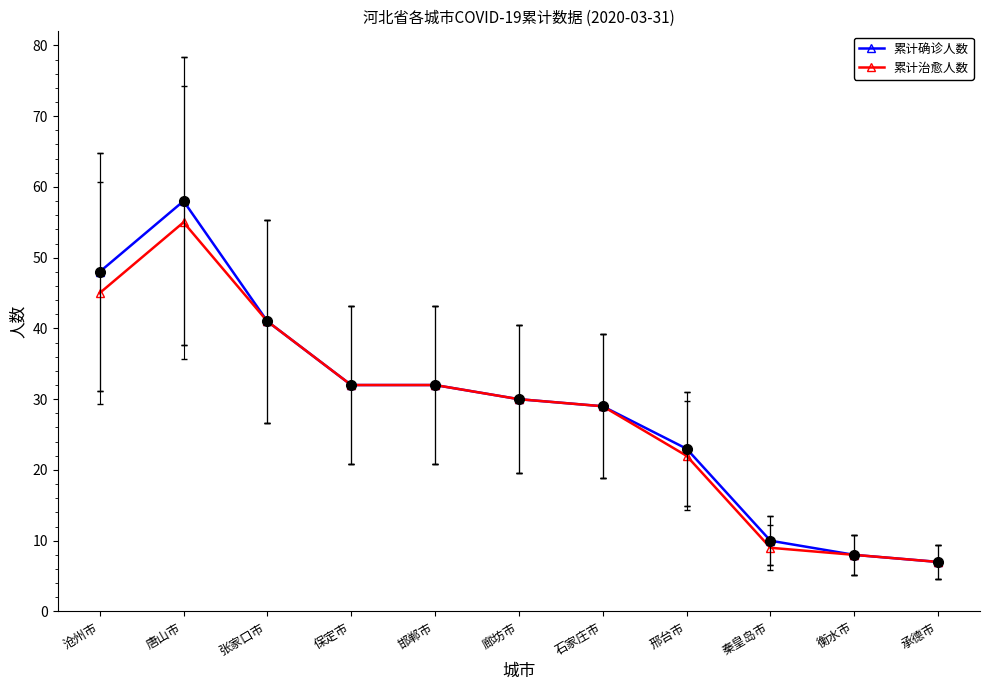

True or false: 累计治愈人数 has more than 0 points higher than both neighbors.

True